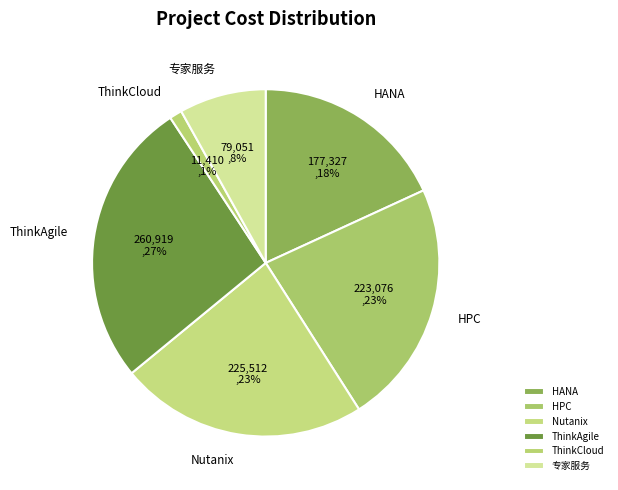

Is the sum of ThinkCloud and Nutanix greater than half?

No